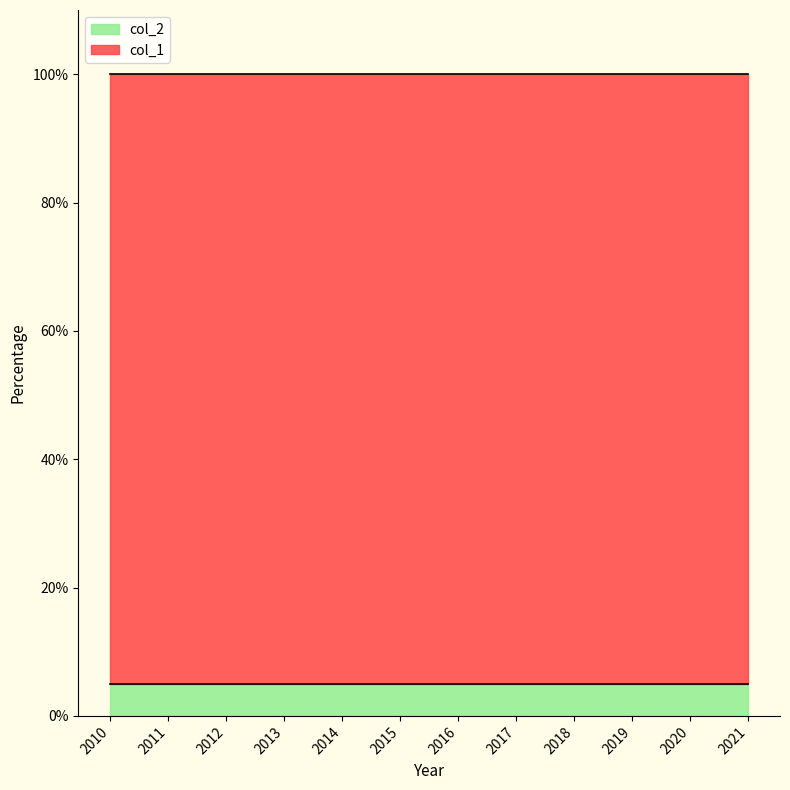

The col_1 series shows 168 at 2014. True or false?

False